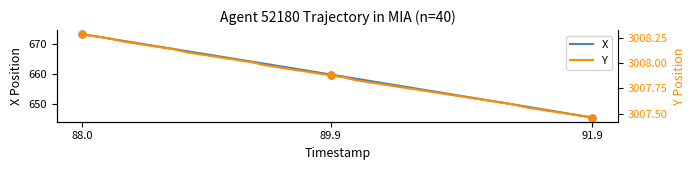

What is the maximum value for X?

673.1